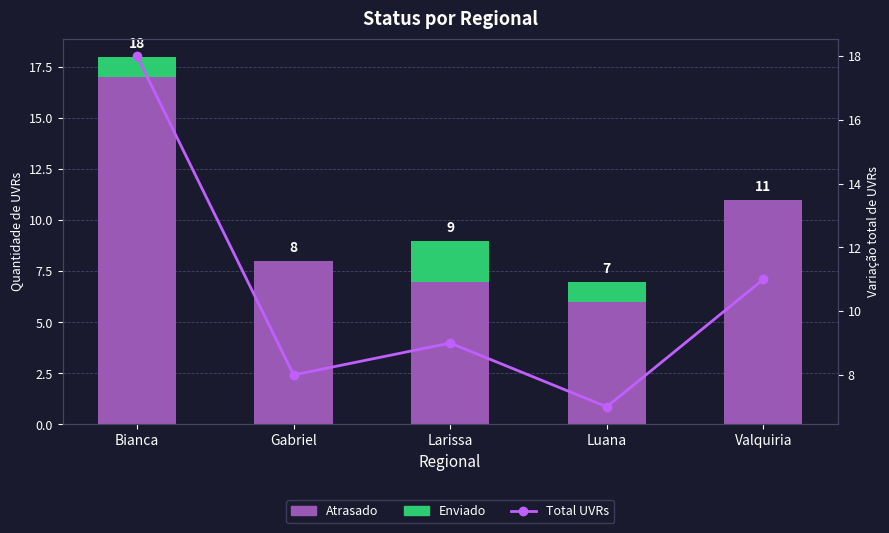

At which category is the sum across all series the highest?

Bianca